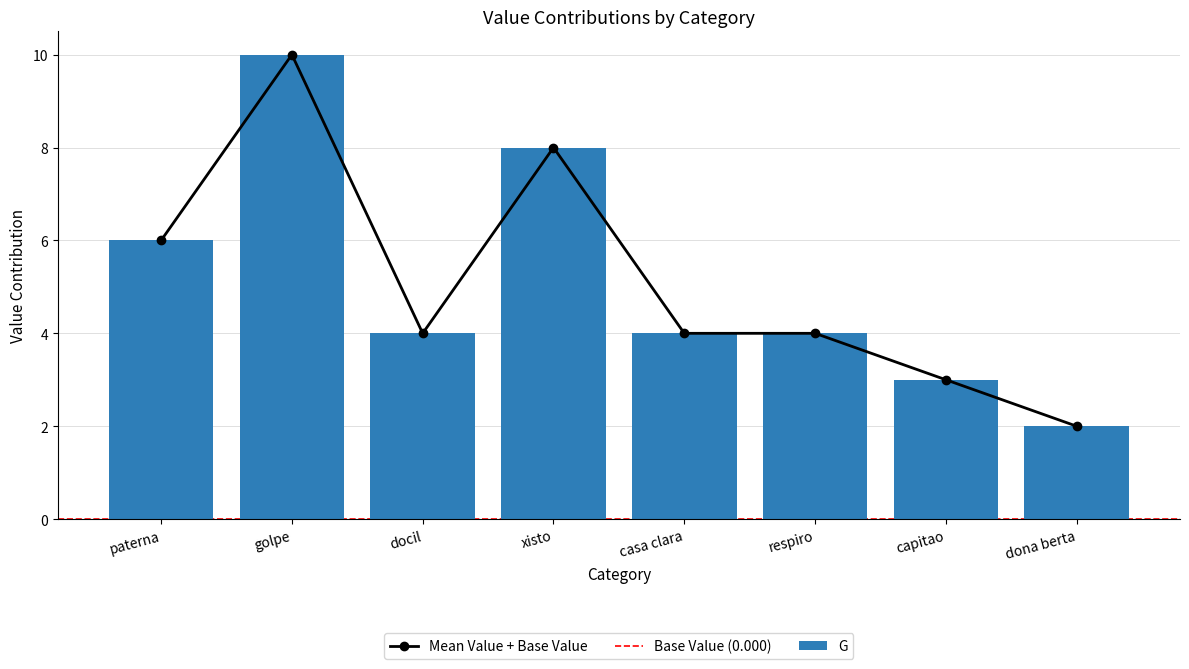

Count the values in the range 4 to 8.

5